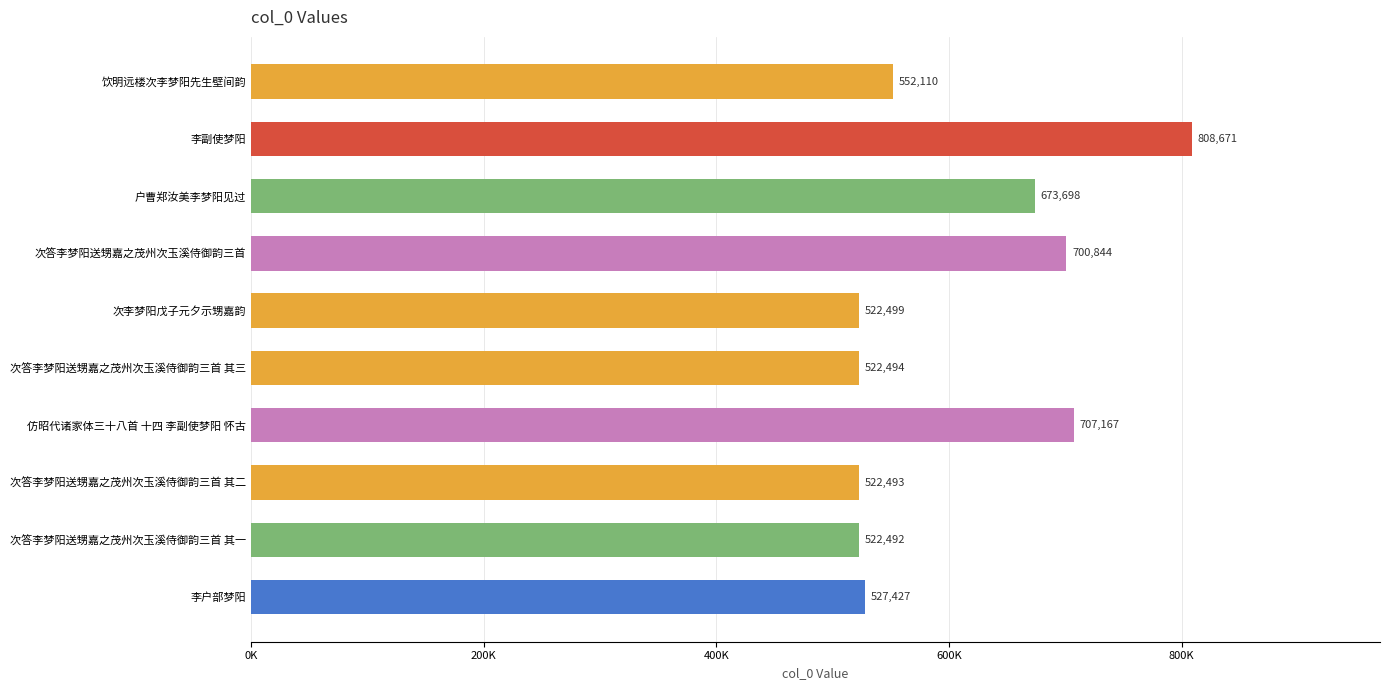

What is the sum of all values?

6059895